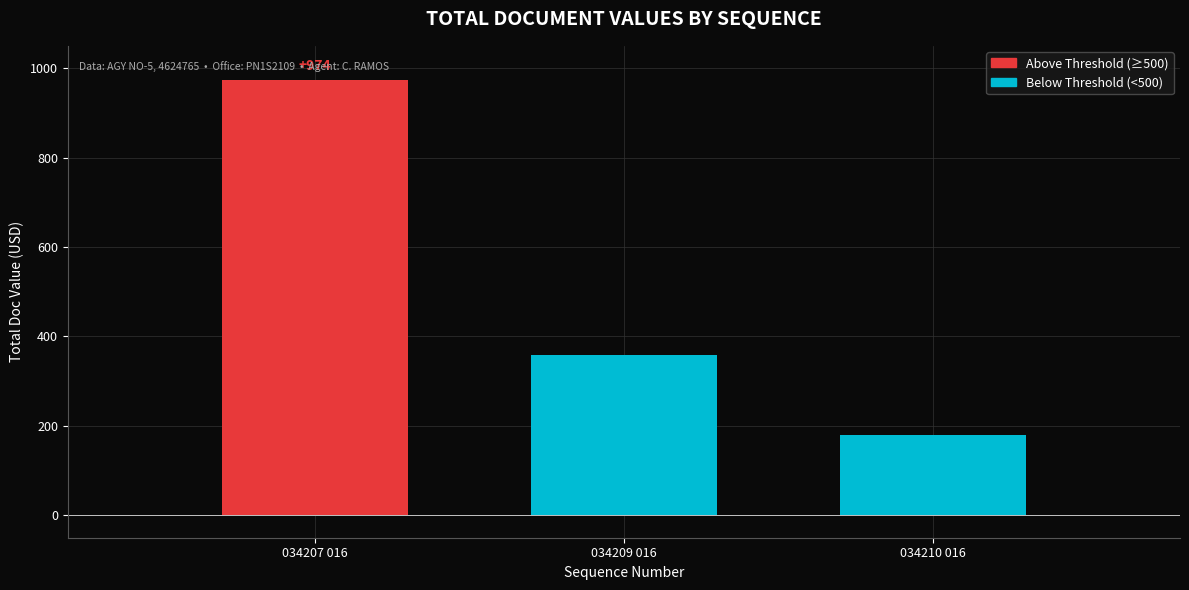

Reading left to right, what are all the values shown in this chart?

974	358	179